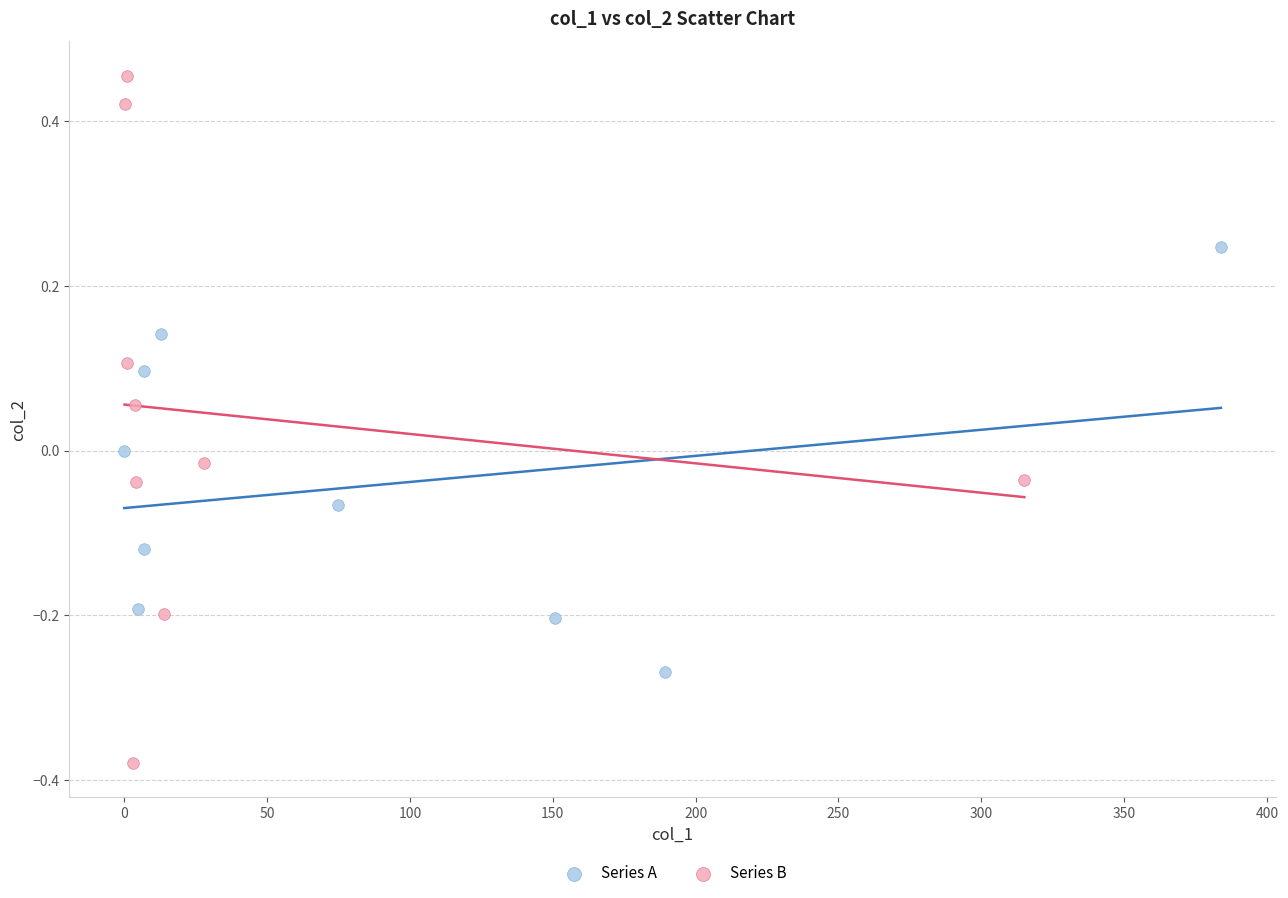

Which series reaches the maximum Y coordinate?

Series B